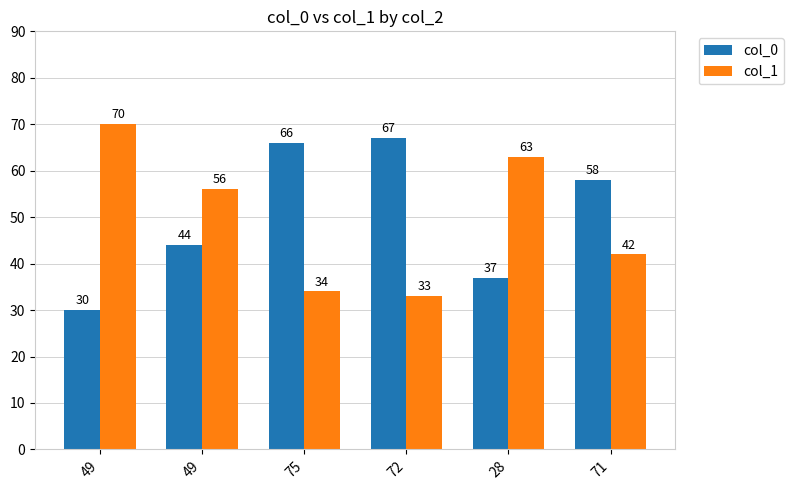

Is it true that col_1 equals 42 at 71?

True